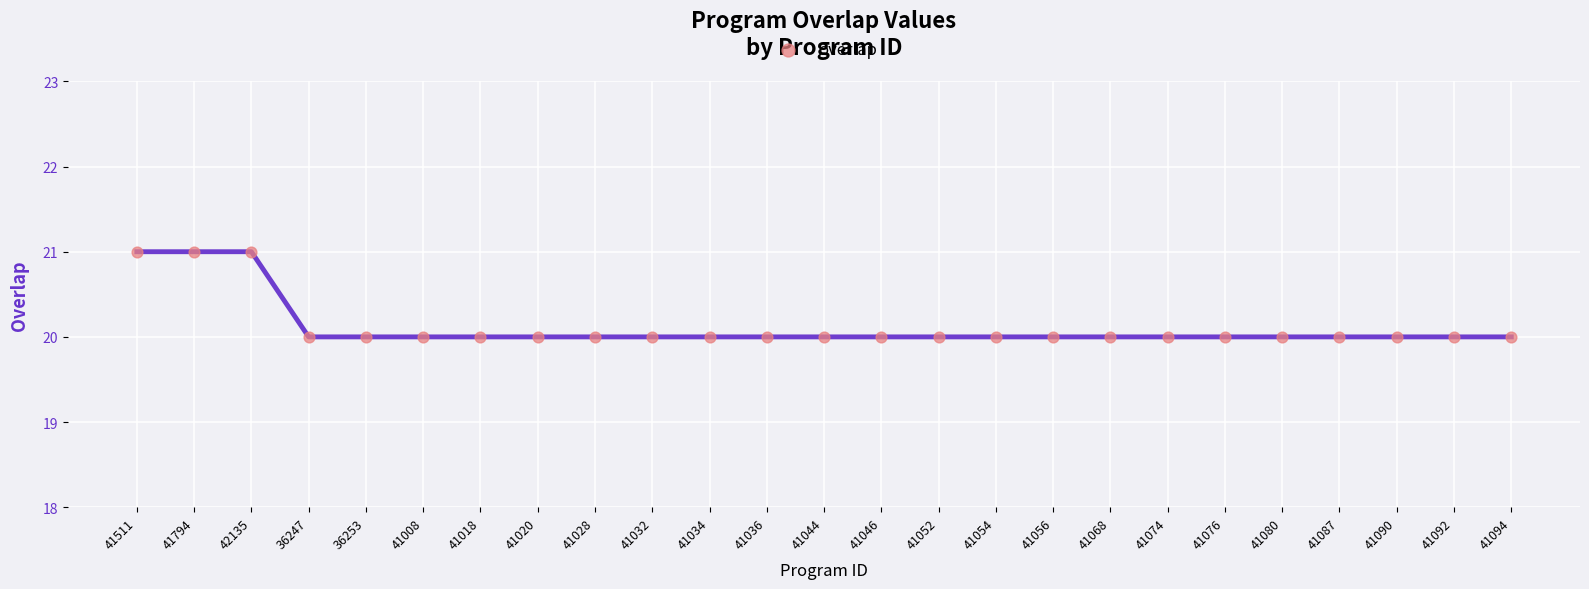

What is the ratio of the value at 41008 to the value at 41052?

1.0